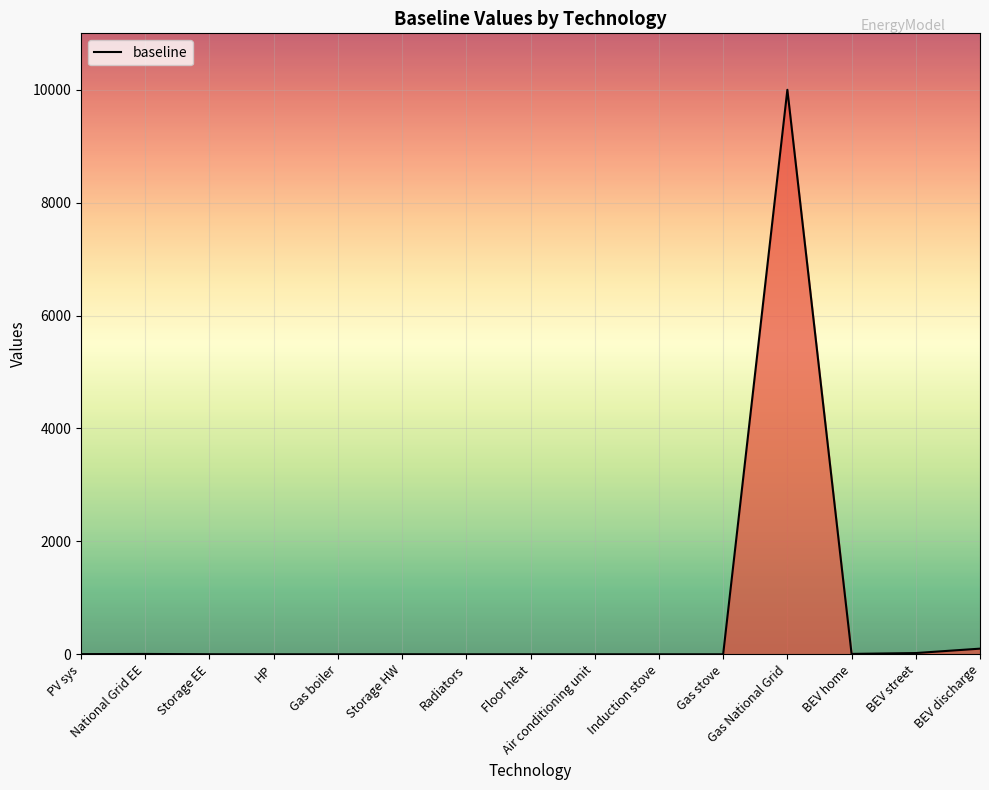

The chart shows a value of 0 at Gas boiler. True or false?

True